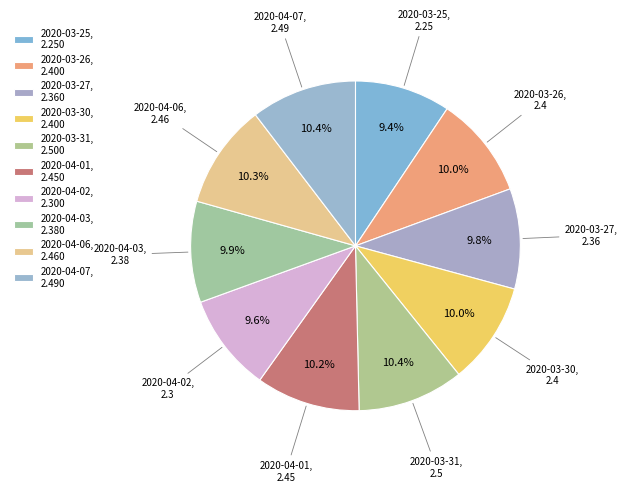

Is there a majority slice in this chart?

No